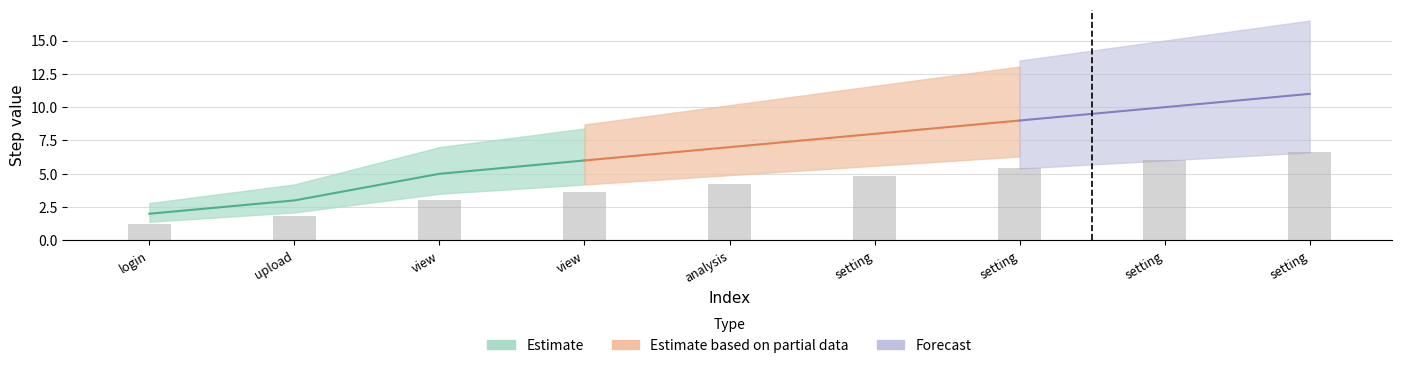

List the labels in order of value, largest first.

setting, setting, setting, setting, analysis, view, view, upload, login